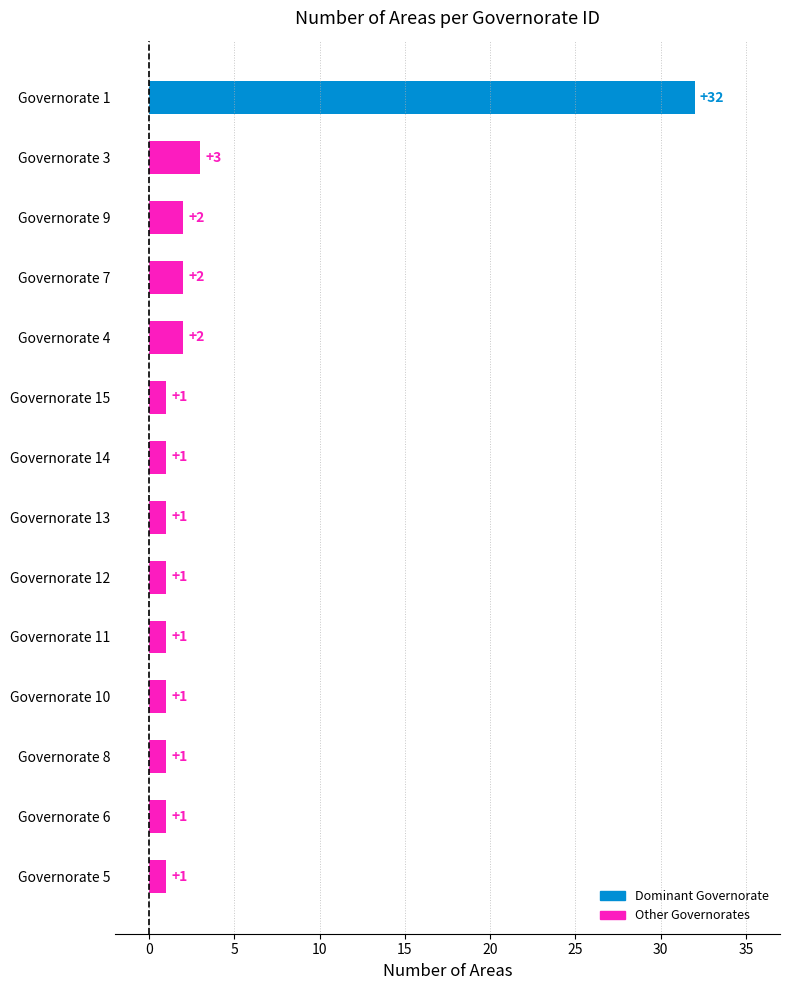

What is the average value?

4